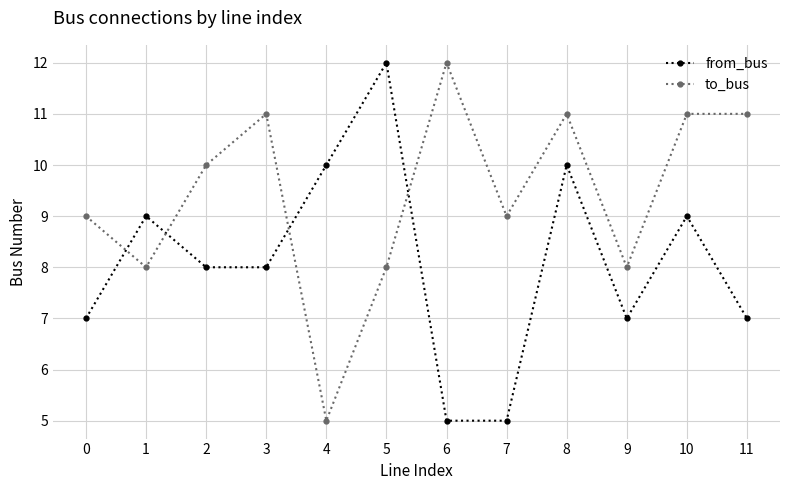

Which series has the largest total across all categories?

to_bus